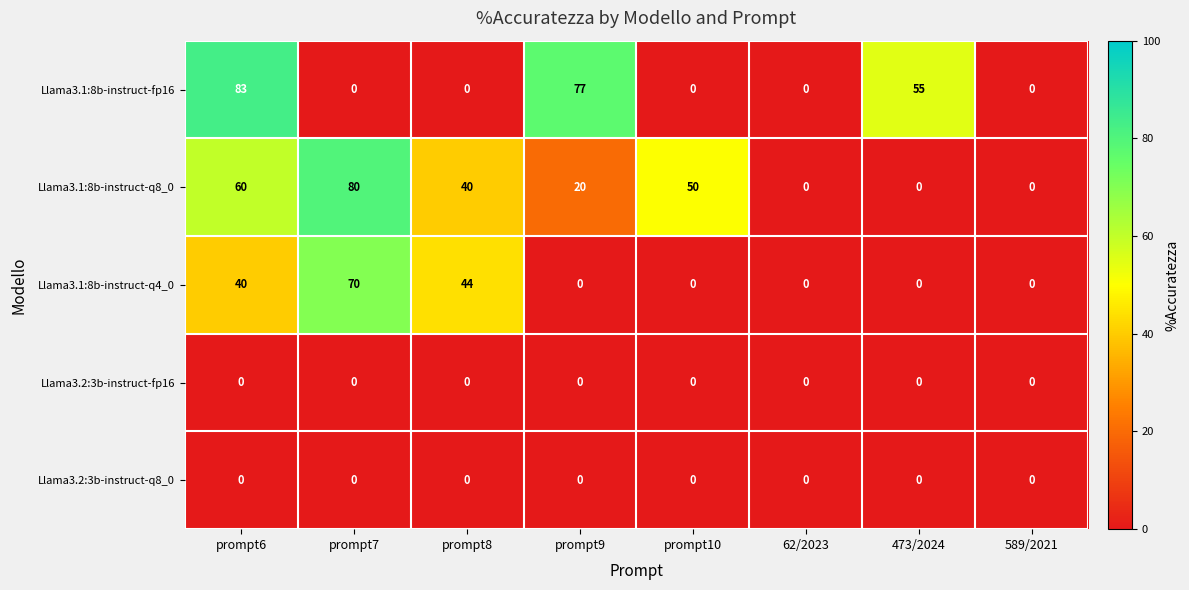

Which series has the widest spread of values?

Llama3.1:8b-instruct-fp16